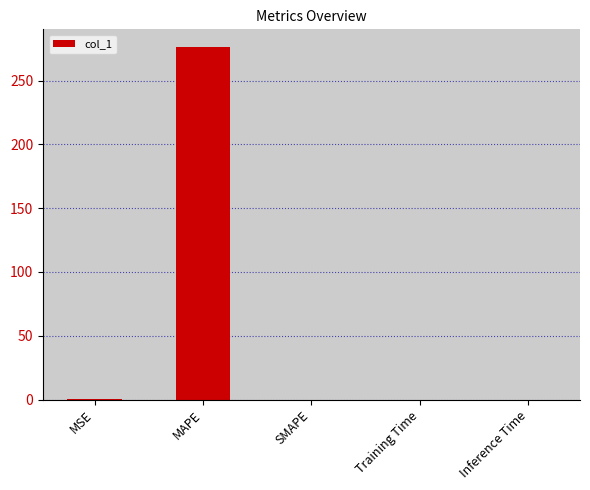

What is the maximum value shown in the chart?

276.3